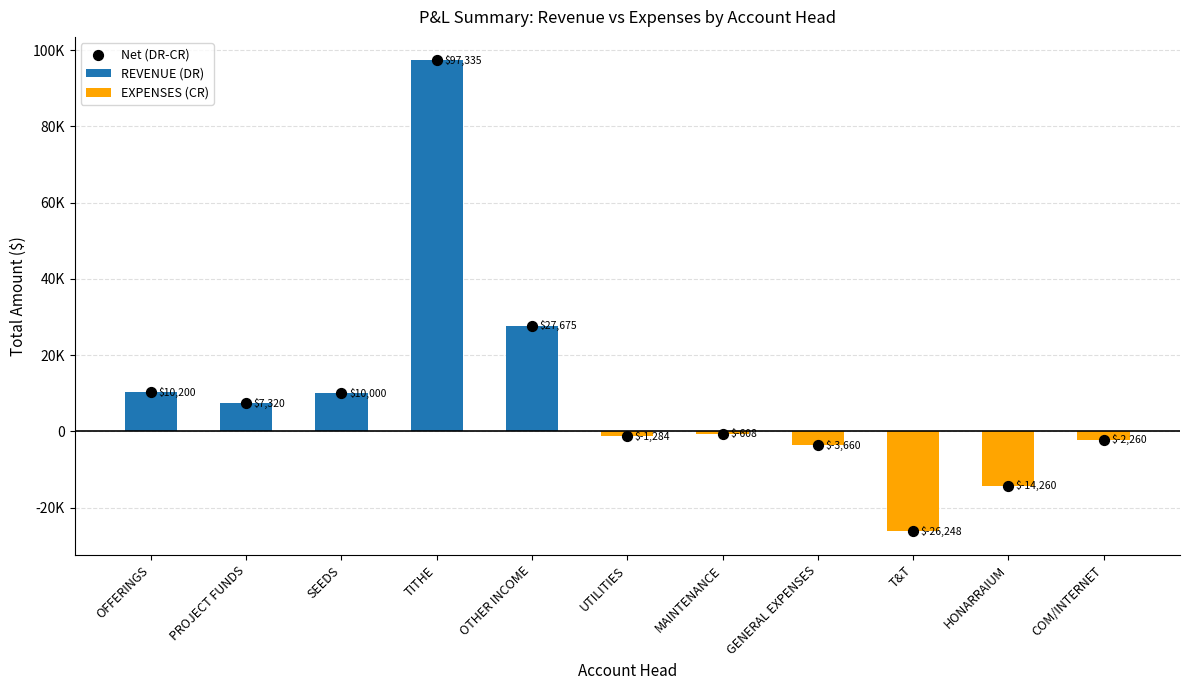

At how many categories does at least one series exceed 10886?

2